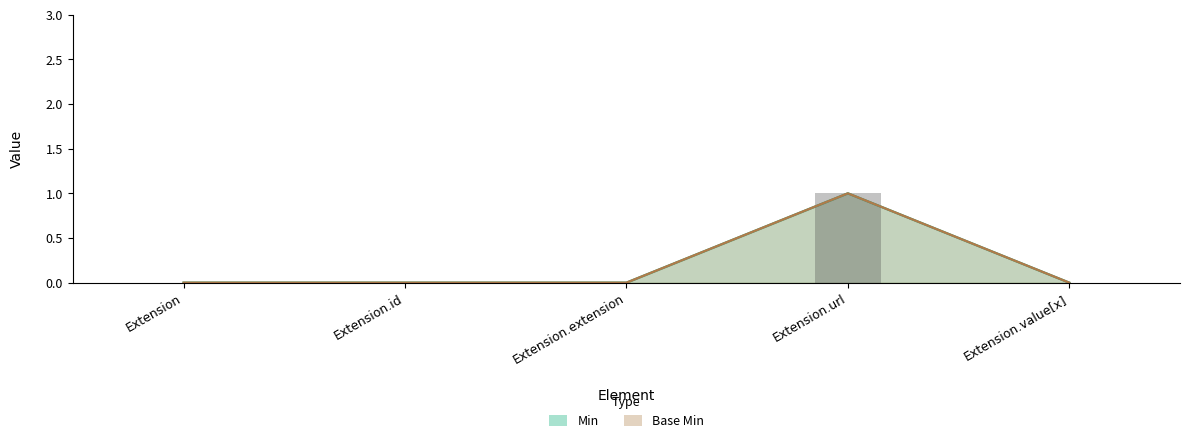

Reading left to right, transcribe all the data shown in this chart.

Min: Extension=0	Extension.id=0	Extension.extension=0	Extension.url=1	Extension.value[x]=0
Base Min: Extension=0	Extension.id=0	Extension.extension=0	Extension.url=1	Extension.value[x]=0